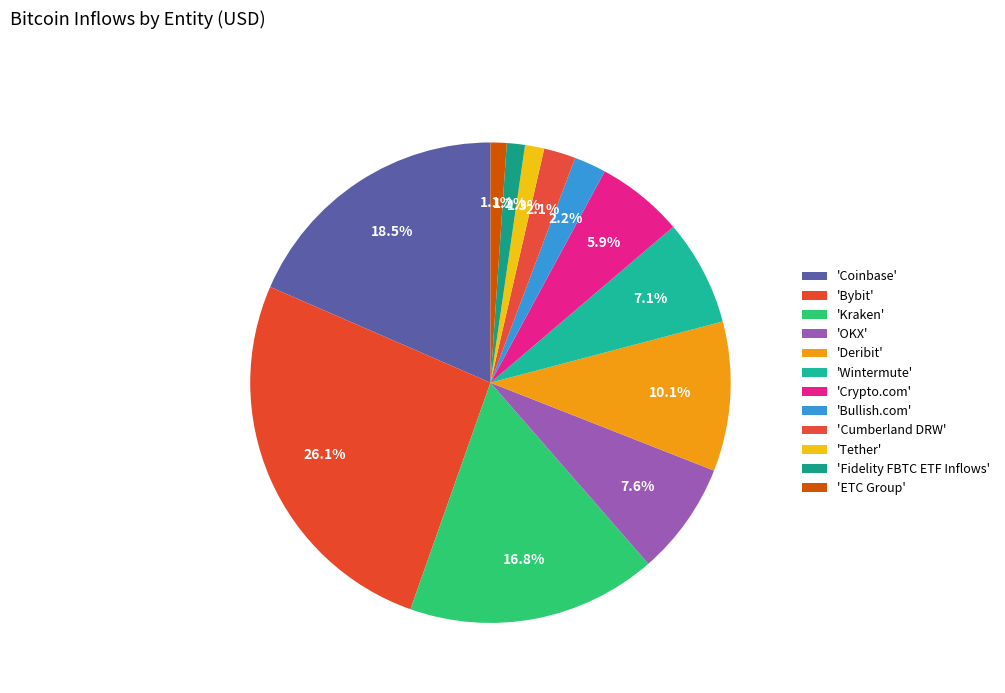

How many segments does this pie chart have?

12